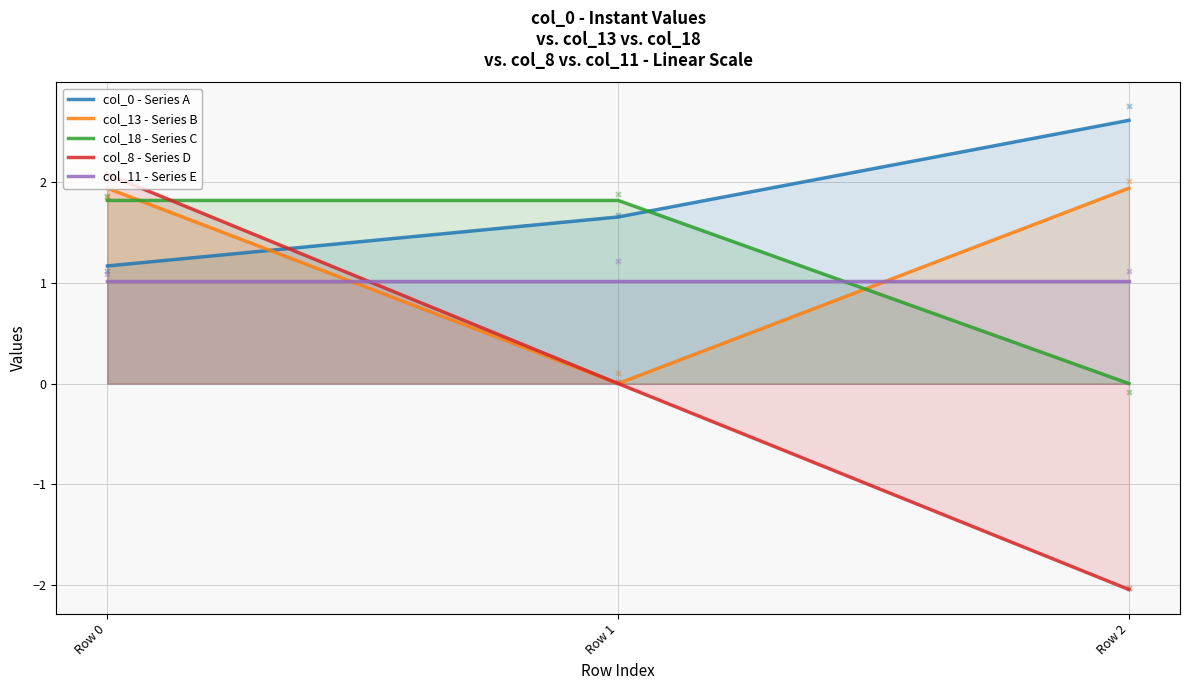

What are all the series names shown in the legend?

col_0 - Series A, col_13 - Series B, col_18 - Series C, col_8 - Series D, col_11 - Series E